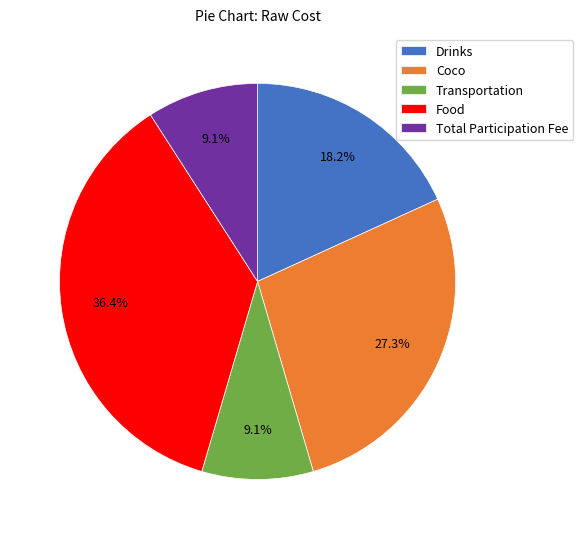

Is Total Participation Fee the majority of the pie?

No